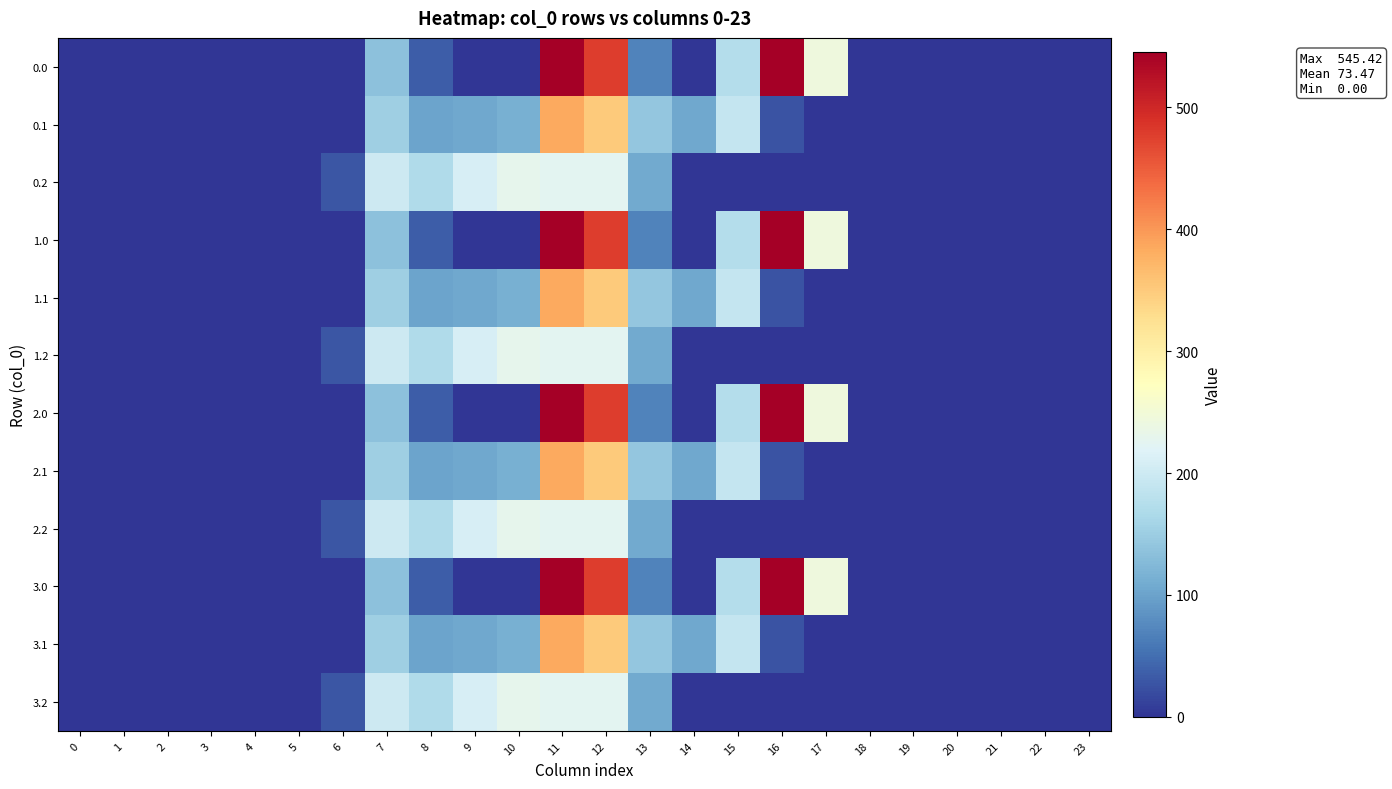

Reading left to right, list all the values displayed in this chart.

0.0: 0=0.0	1=0.0	2=0.0	3=0.0	4=0.0	5=0.0	6=0.0	7=134.3	8=35.0	9=0.0	10=0.0	11=544.3	12=477.2	13=70.2	14=0.3	15=172.8	16=545.4	17=243.5	18=0.0	19=0.0	20=0.0	21=0.0	22=0.0	23=0.0
0.1: 0=0.0	1=0.0	2=0.0	3=0.0	4=0.0	5=0.0	6=0.0	7=153.2	8=102.3	9=104.8	10=114.0	11=384.7	12=350.8	13=141.2	14=105.5	15=190.4	16=26.8	17=0.0	18=0.0	19=0.0	20=0.0	21=0.0	22=0.0	23=0.0
0.2: 0=0.0	1=0.0	2=0.0	3=0.0	4=0.0	5=0.0	6=29.3	7=199.0	8=169.5	9=209.6	10=228.0	11=225.2	12=224.3	13=107.8	14=0.0	15=0.0	16=0.0	17=0.0	18=0.0	19=0.0	20=0.0	21=0.0	22=0.0	23=0.0
1.0: 0=0.0	1=0.0	2=0.0	3=0.0	4=0.0	5=0.0	6=0.0	7=134.3	8=35.0	9=0.0	10=0.0	11=544.3	12=477.2	13=70.2	14=0.3	15=172.8	16=545.4	17=243.5	18=0.0	19=0.0	20=0.0	21=0.0	22=0.0	23=0.0
1.1: 0=0.0	1=0.0	2=0.0	3=0.0	4=0.0	5=0.0	6=0.0	7=153.2	8=102.3	9=104.8	10=114.0	11=384.7	12=350.8	13=141.2	14=105.5	15=190.4	16=26.8	17=0.0	18=0.0	19=0.0	20=0.0	21=0.0	22=0.0	23=0.0
1.2: 0=0.0	1=0.0	2=0.0	3=0.0	4=0.0	5=0.0	6=29.3	7=199.0	8=169.5	9=209.6	10=228.0	11=225.2	12=224.3	13=107.8	14=0.0	15=0.0	16=0.0	17=0.0	18=0.0	19=0.0	20=0.0	21=0.0	22=0.0	23=0.0
2.0: 0=0.0	1=0.0	2=0.0	3=0.0	4=0.0	5=0.0	6=0.0	7=134.3	8=35.0	9=0.0	10=0.0	11=544.3	12=477.2	13=70.2	14=0.3	15=172.8	16=545.4	17=243.5	18=0.0	19=0.0	20=0.0	21=0.0	22=0.0	23=0.0
2.1: 0=0.0	1=0.0	2=0.0	3=0.0	4=0.0	5=0.0	6=0.0	7=153.2	8=102.3	9=104.8	10=114.0	11=384.7	12=350.8	13=141.2	14=105.5	15=190.4	16=26.8	17=0.0	18=0.0	19=0.0	20=0.0	21=0.0	22=0.0	23=0.0
2.2: 0=0.0	1=0.0	2=0.0	3=0.0	4=0.0	5=0.0	6=29.3	7=199.0	8=169.5	9=209.6	10=228.0	11=225.2	12=224.3	13=107.8	14=0.0	15=0.0	16=0.0	17=0.0	18=0.0	19=0.0	20=0.0	21=0.0	22=0.0	23=0.0
3.0: 0=0.0	1=0.0	2=0.0	3=0.0	4=0.0	5=0.0	6=0.0	7=134.3	8=35.0	9=0.0	10=0.0	11=544.3	12=477.2	13=70.2	14=0.3	15=172.8	16=545.4	17=243.5	18=0.0	19=0.0	20=0.0	21=0.0	22=0.0	23=0.0
3.1: 0=0.0	1=0.0	2=0.0	3=0.0	4=0.0	5=0.0	6=0.0	7=153.2	8=102.3	9=104.8	10=114.0	11=384.7	12=350.8	13=141.2	14=105.5	15=190.4	16=26.8	17=0.0	18=0.0	19=0.0	20=0.0	21=0.0	22=0.0	23=0.0
3.2: 0=0.0	1=0.0	2=0.0	3=0.0	4=0.0	5=0.0	6=29.3	7=199.0	8=169.5	9=209.6	10=228.0	11=225.2	12=224.3	13=107.8	14=0.0	15=0.0	16=0.0	17=0.0	18=0.0	19=0.0	20=0.0	21=0.0	22=0.0	23=0.0